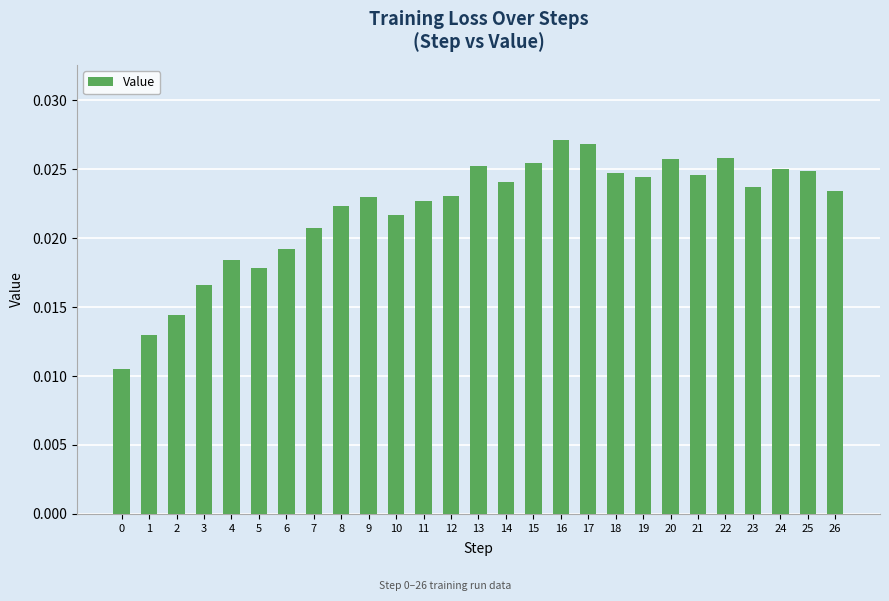

How many values are between 0 and 1?

27